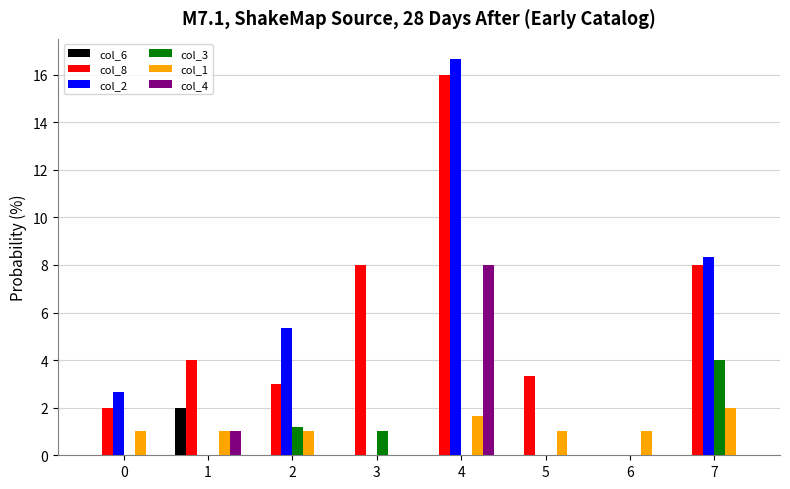

What is the sum of the col_8 values at 1 and 7?

12.0